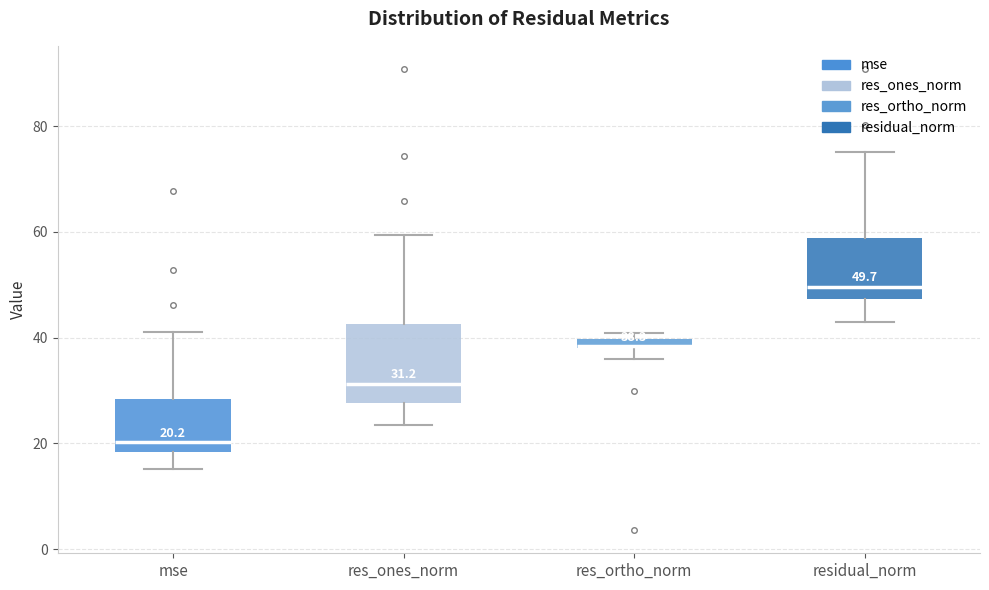

Which box is the tallest, from its lower edge to its upper edge?

res_ones_norm